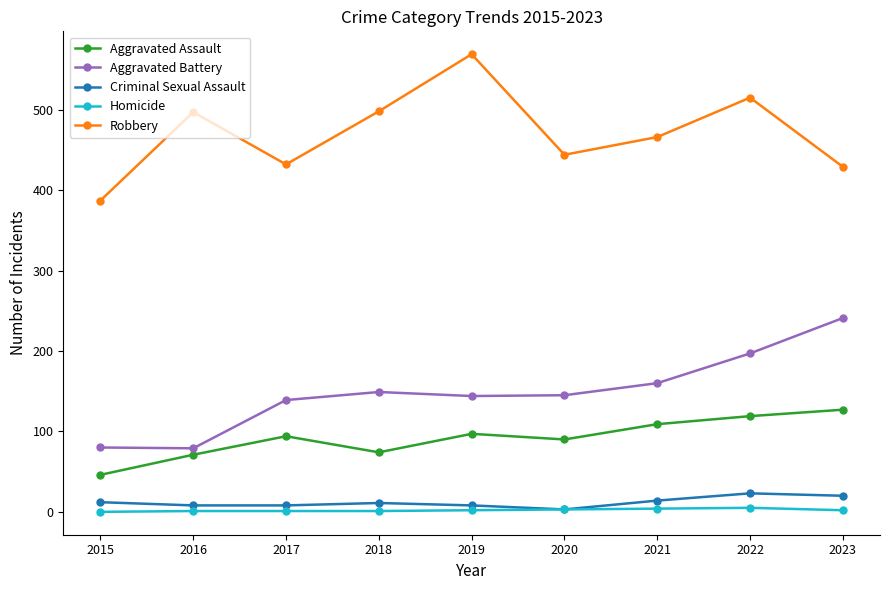

Does the chart have visible grid lines?

No